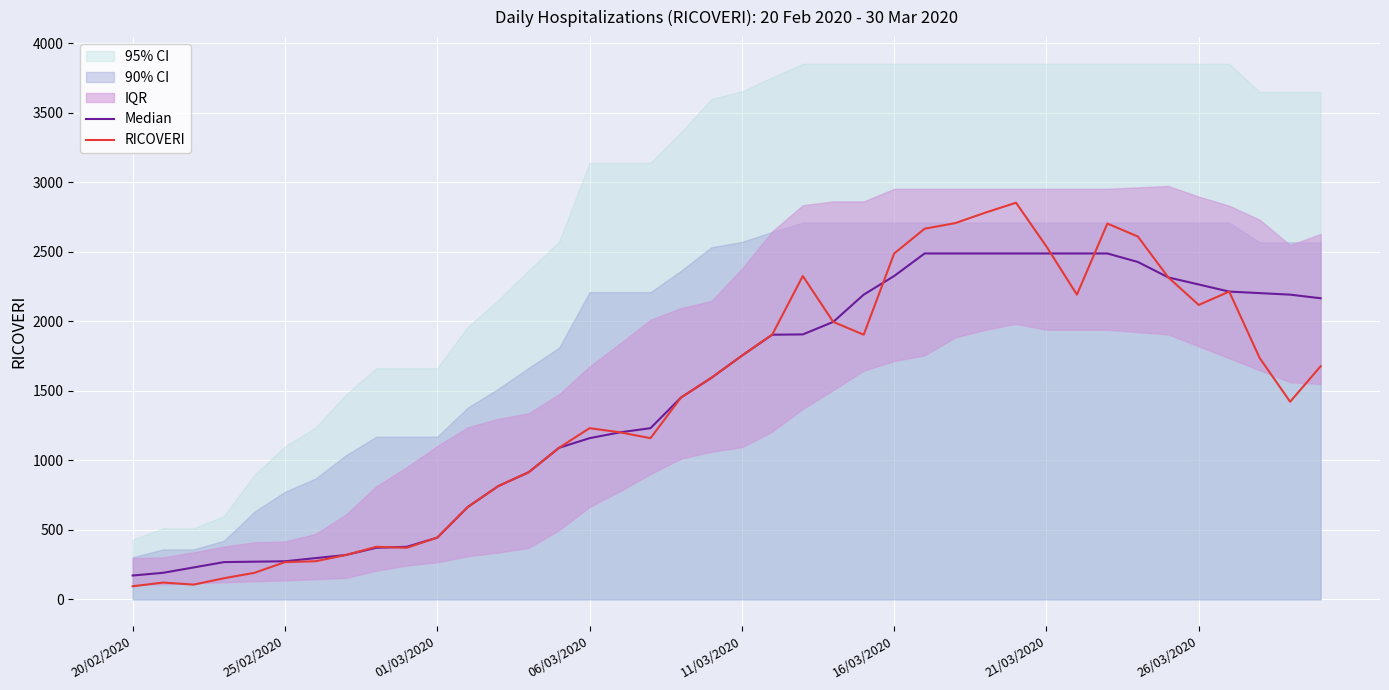

What is the difference between the highest and lowest values at 33?

183.0